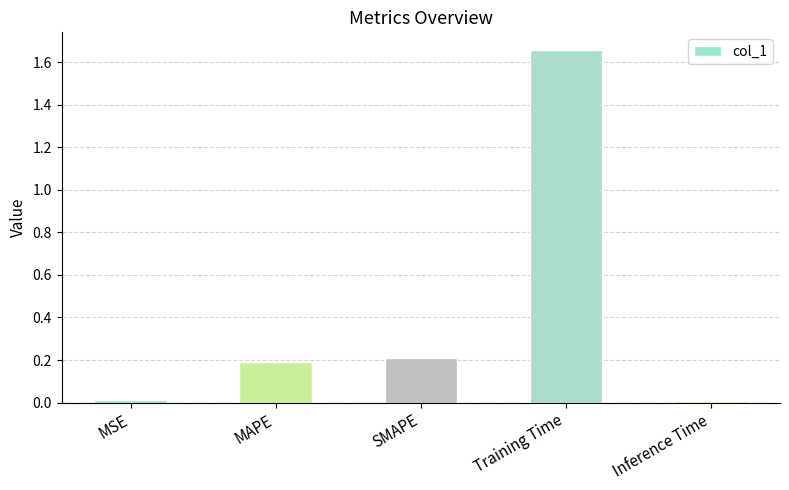

Between Inference Time and MAPE, which is larger?

MAPE